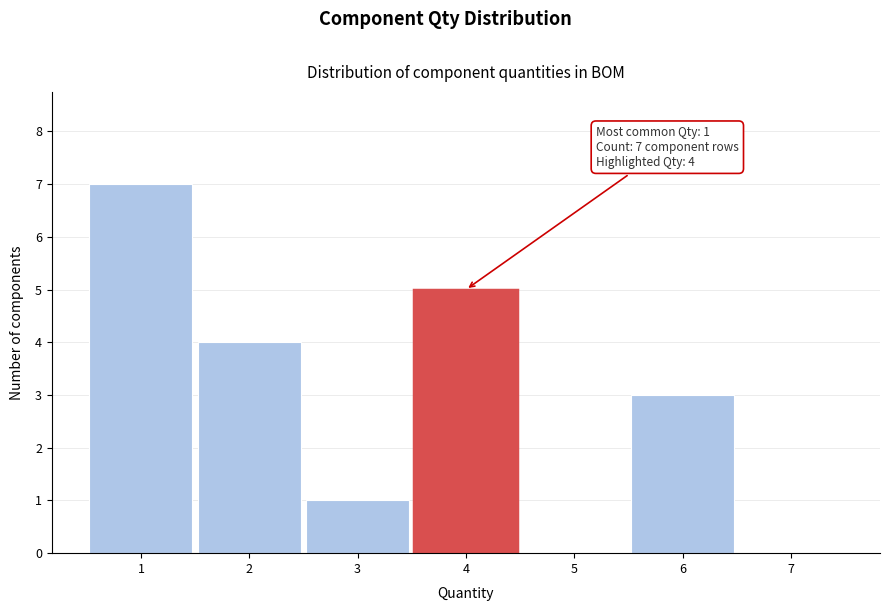

Which range on the x-axis has the tallest bar?

0.5 to 1.5